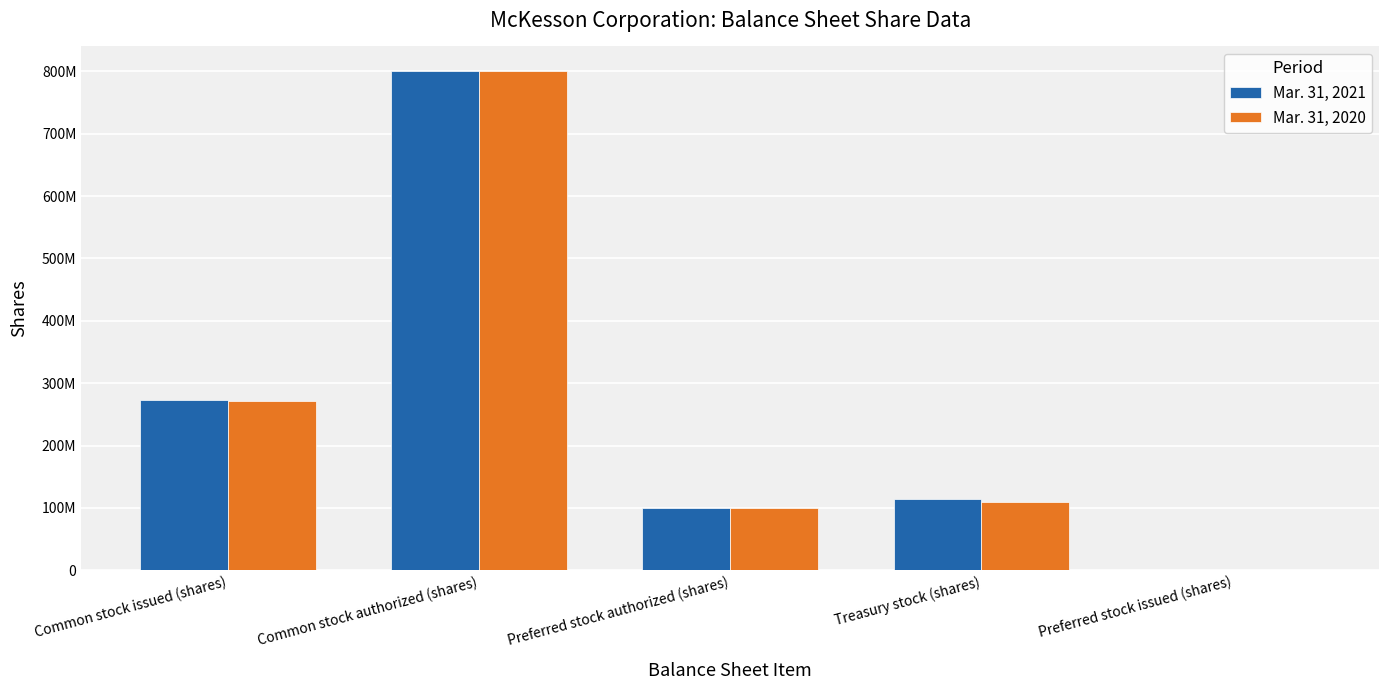

Does the chart contain stacked bars?

No